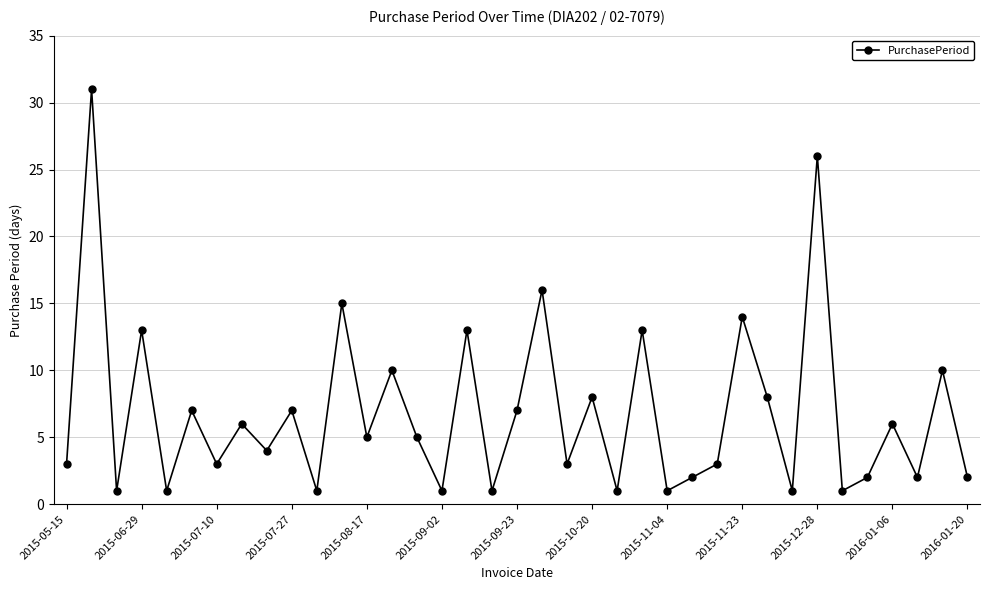

How many points are lower than both their immediate neighbors (excluding endpoints)?

14